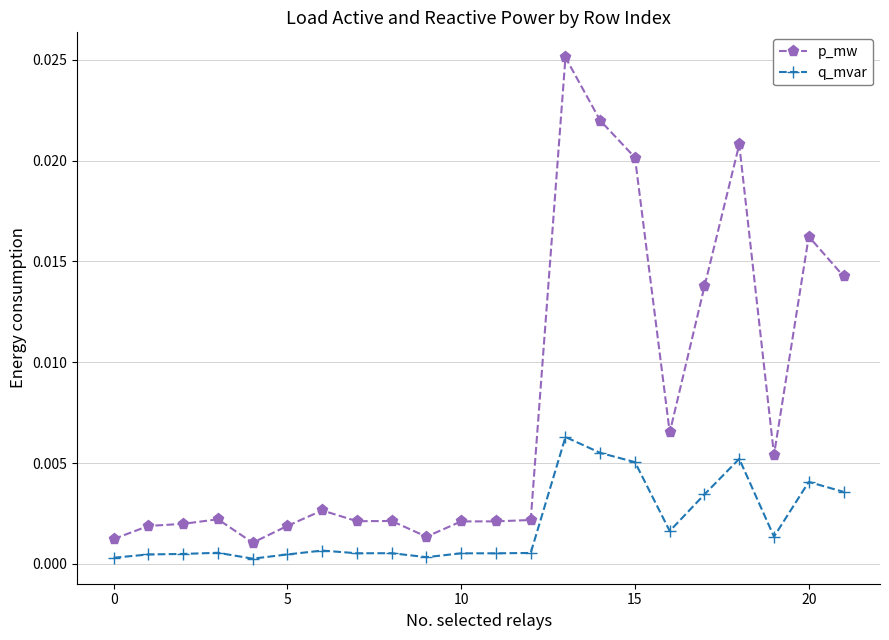

Which series has the largest total across all categories?

p_mw